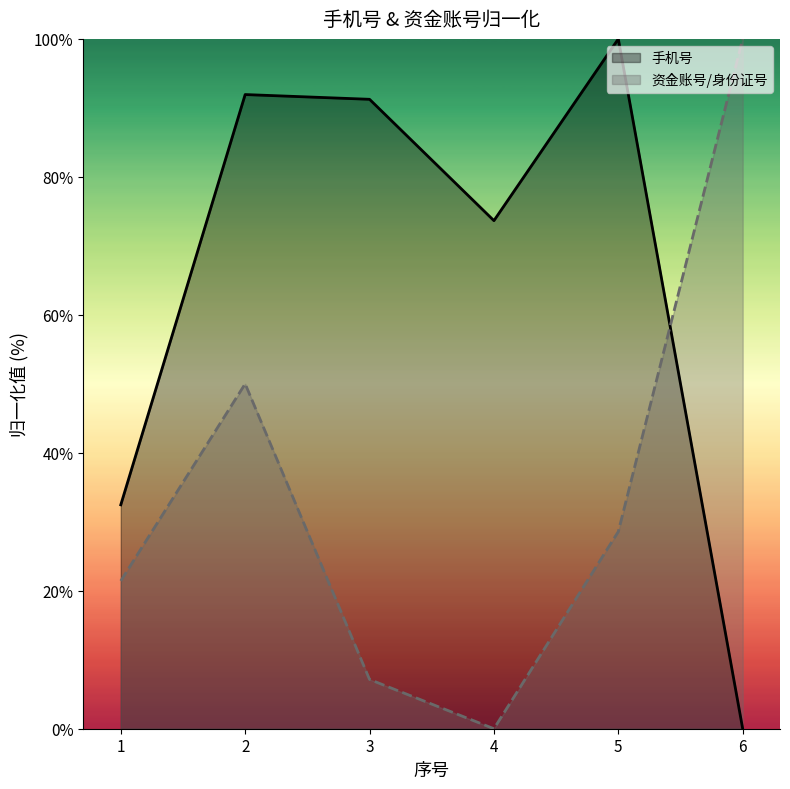

Between 5 and 6, which series saw the biggest shift?

手机号